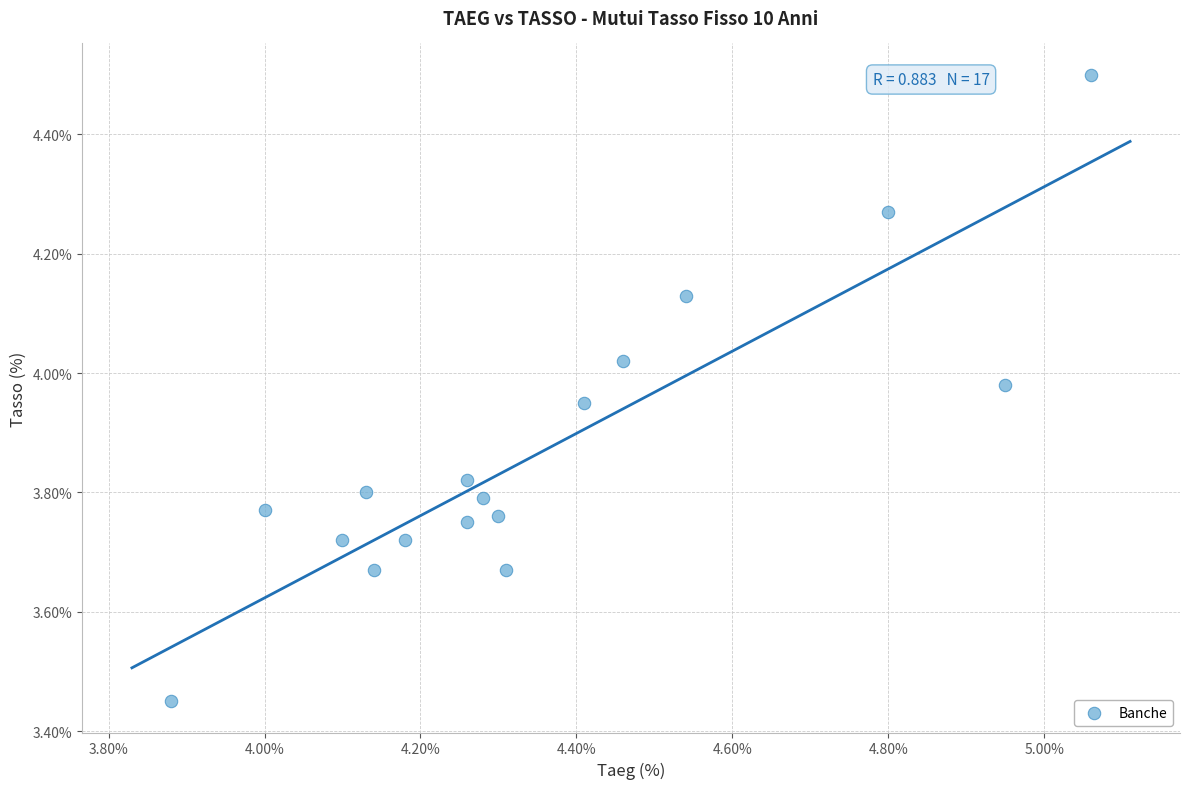

What is the range of X values (max minus min)?

1.2